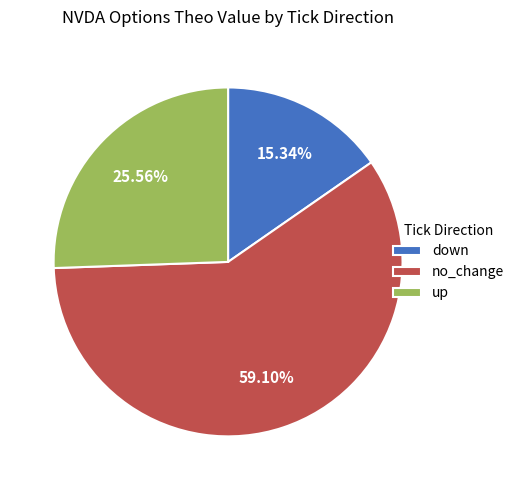

What is the smallest slice in the pie chart?

down